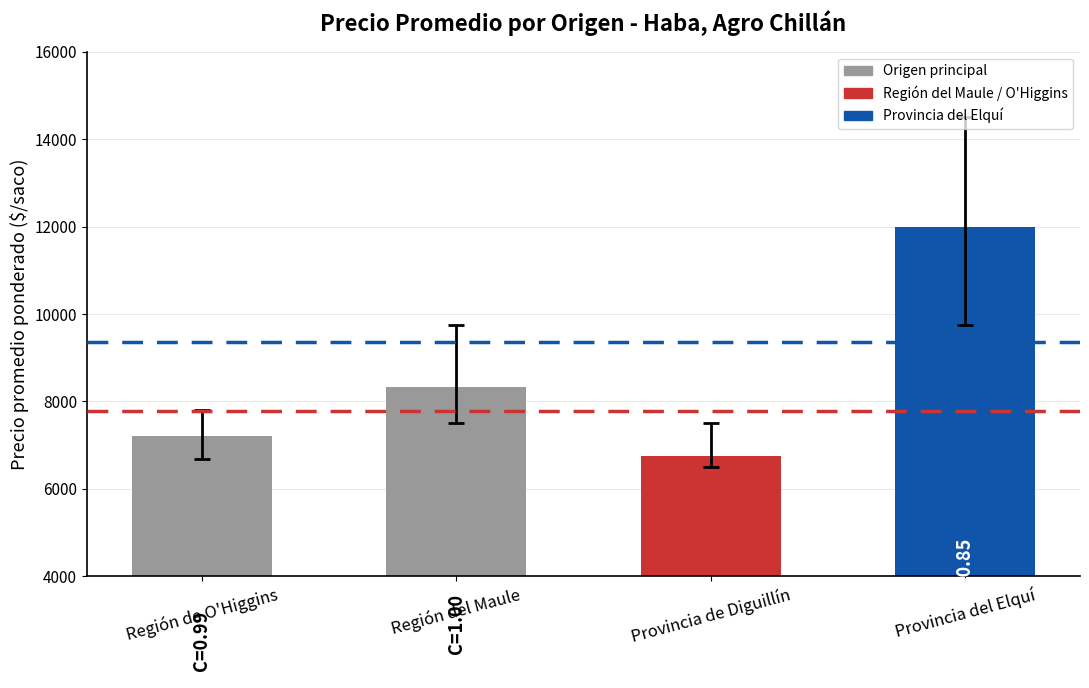

At which category does the chart reach its peak across all series?

Provincia del Elquí